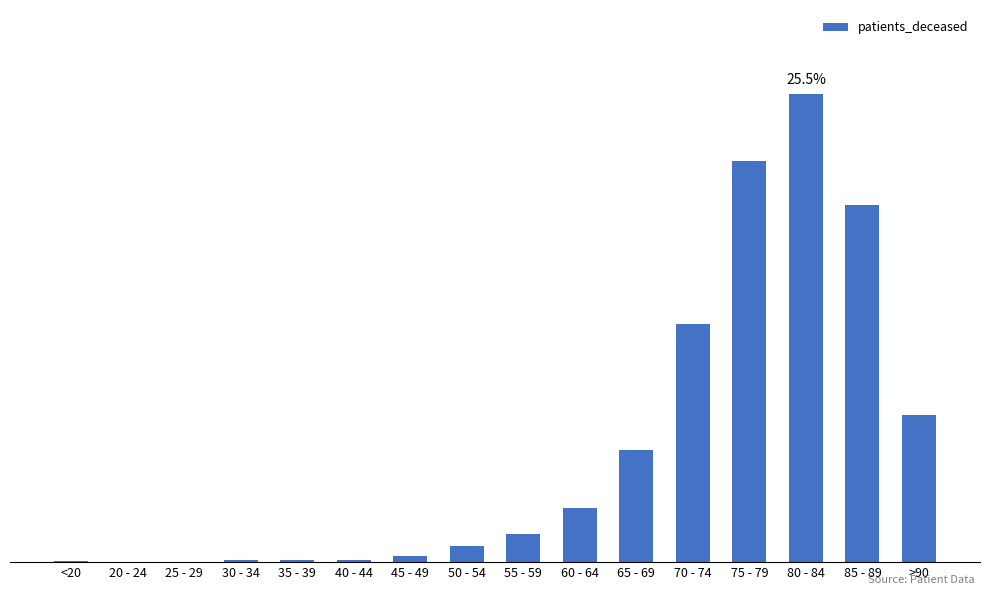

Approximately how many times larger is the value at 80 - 84 compared to 25 - 29?

906.5